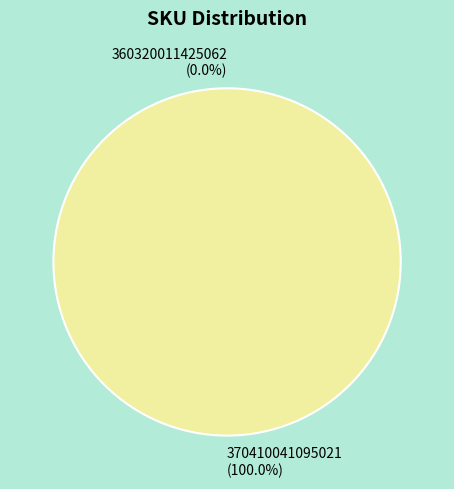

The 370410041095021 slice represents 88% of the pie. True or false?

False